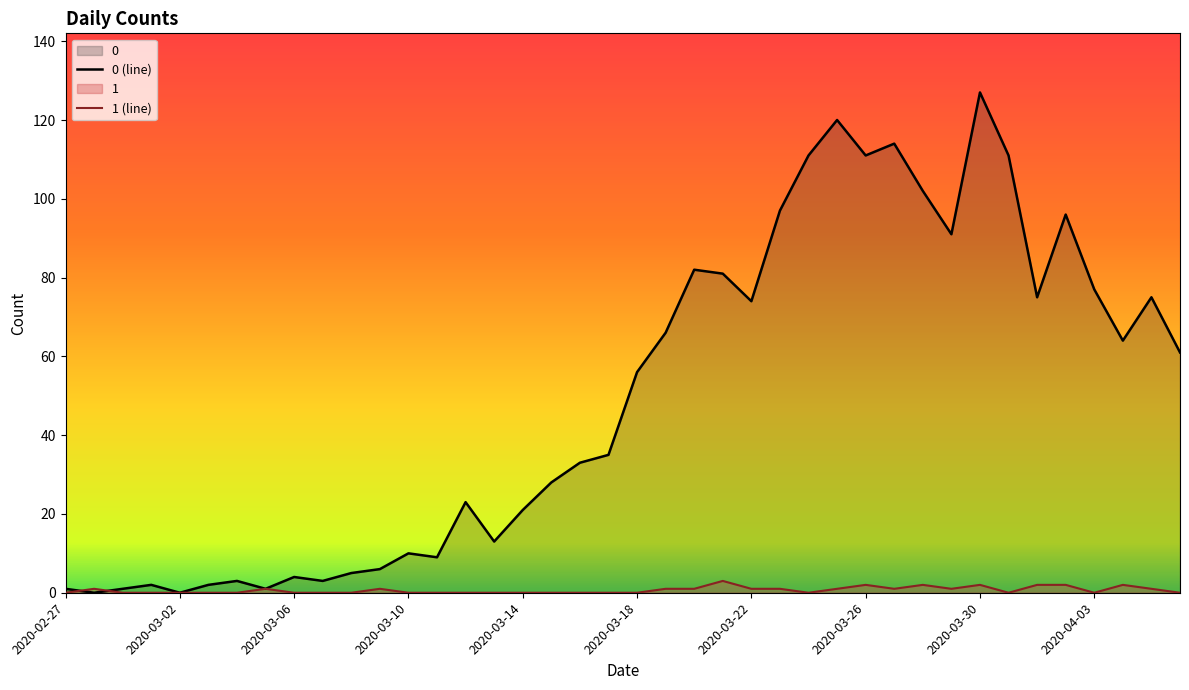

List the series in order of their peak value, highest first.

0 (line), 1 (line)